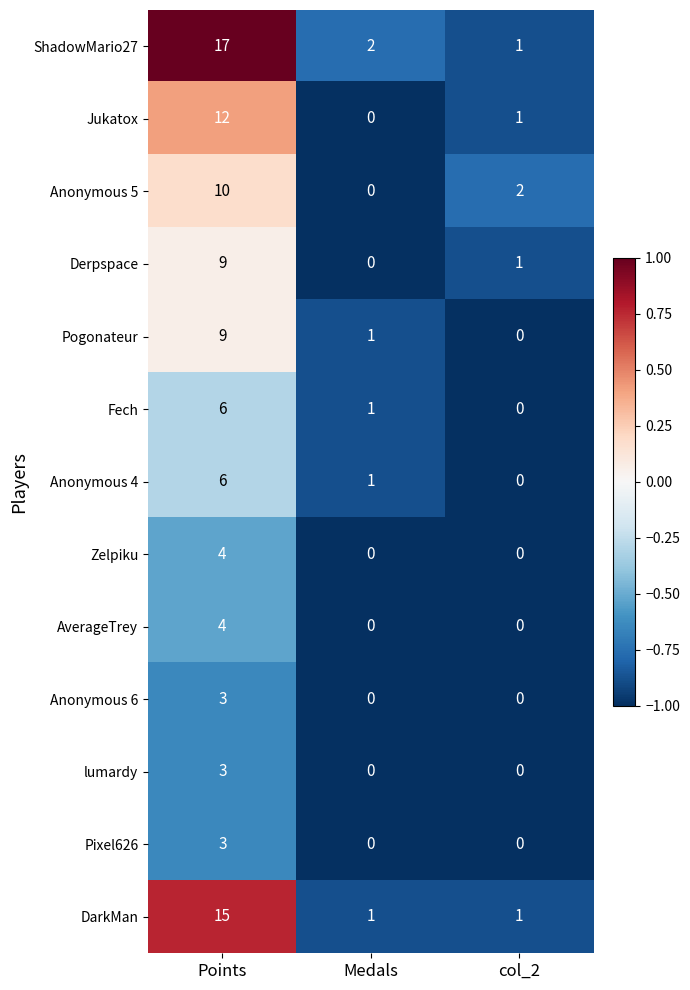

Which category has the highest value in the Fech series?

Points